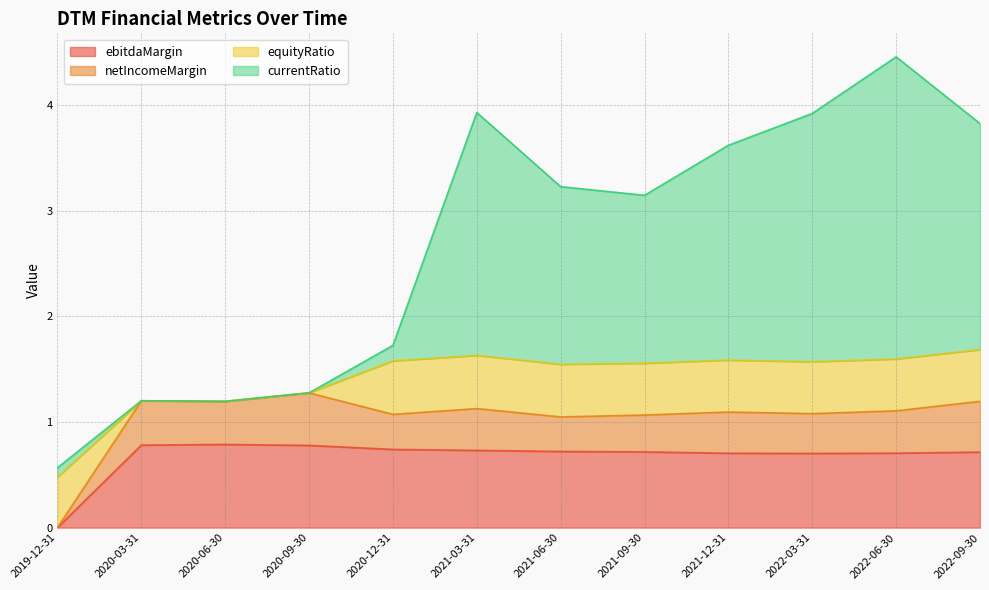

At which category does ebitdaMargin reach its first local valley?

2022-03-31